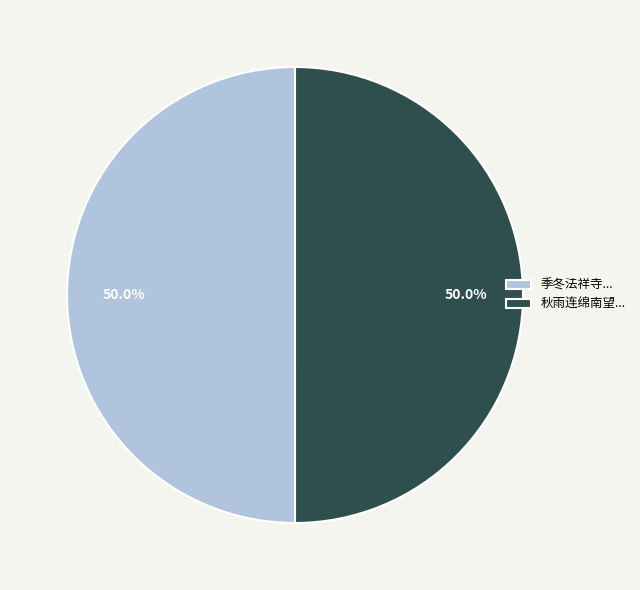

How many segments does this pie chart have?

2